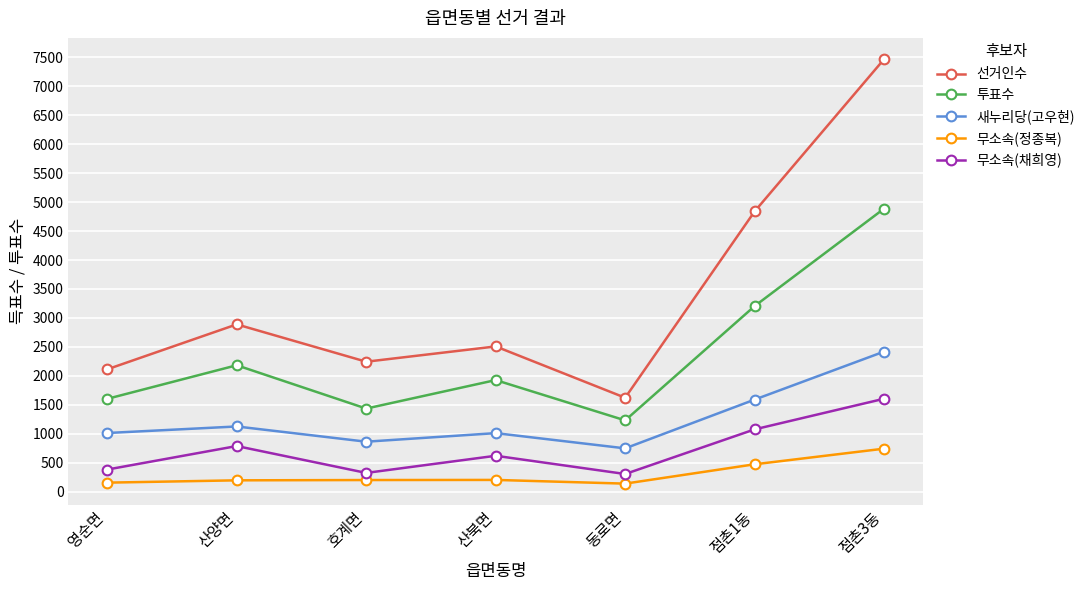

True or false: 새누리당(고우현) has a value of 173 at 동로면.

False